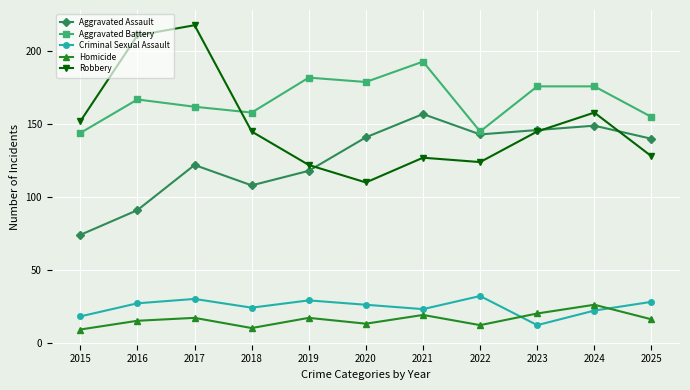

Reading left to right, what are all the values shown in this chart?

Aggravated Assault: 2015=74	2016=91	2017=122	2018=108	2019=118	2020=141	2021=157	2022=143	2023=146	2024=149	2025=140
Aggravated Battery: 2015=144	2016=167	2017=162	2018=158	2019=182	2020=179	2021=193	2022=145	2023=176	2024=176	2025=155
Criminal Sexual Assault: 2015=18	2016=27	2017=30	2018=24	2019=29	2020=26	2021=23	2022=32	2023=12	2024=22	2025=28
Homicide: 2015=9	2016=15	2017=17	2018=10	2019=17	2020=13	2021=19	2022=12	2023=20	2024=26	2025=16
Robbery: 2015=152	2016=211	2017=218	2018=145	2019=122	2020=110	2021=127	2022=124	2023=145	2024=158	2025=128